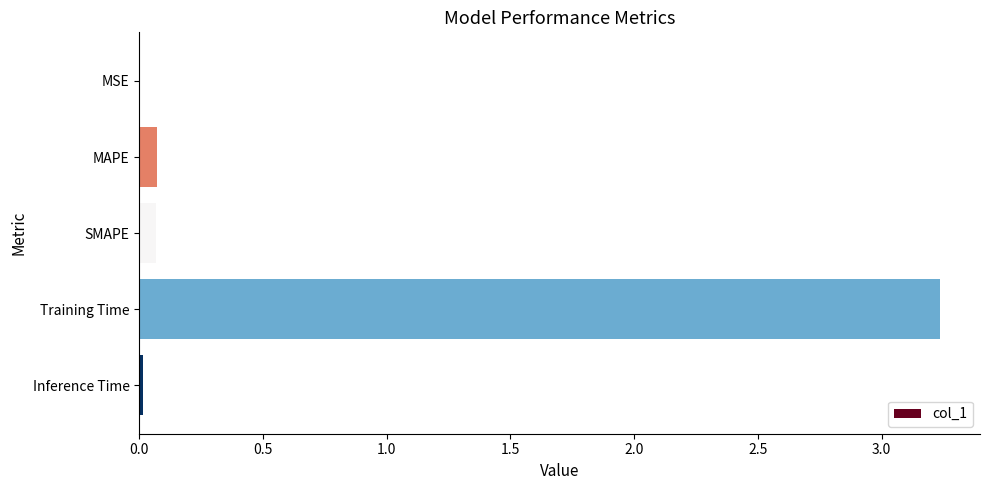

Count the number of data series in this chart.

1